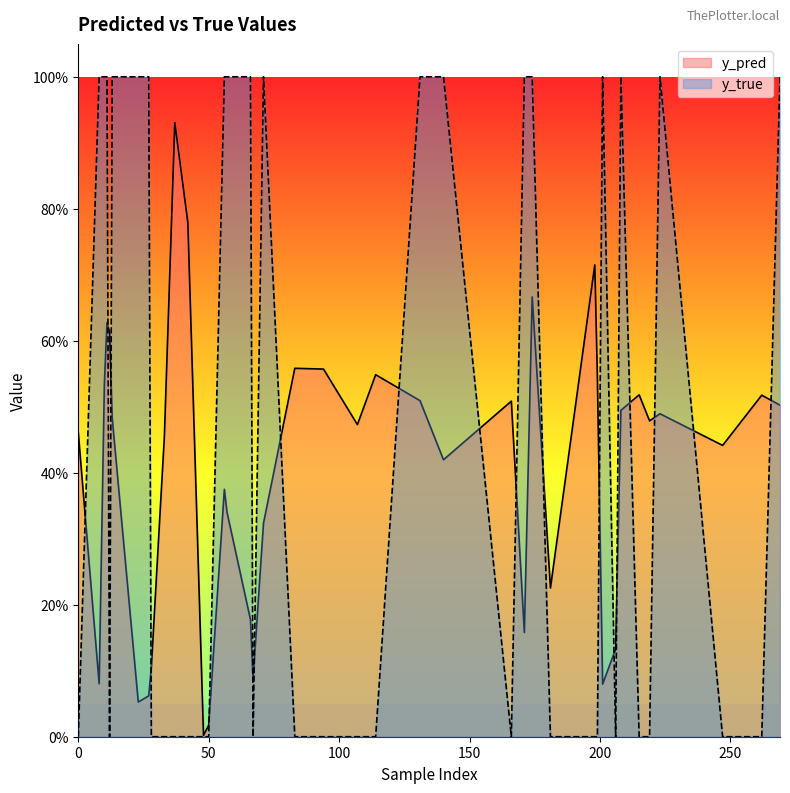

How many times do y_pred and y_true cross each other?

20